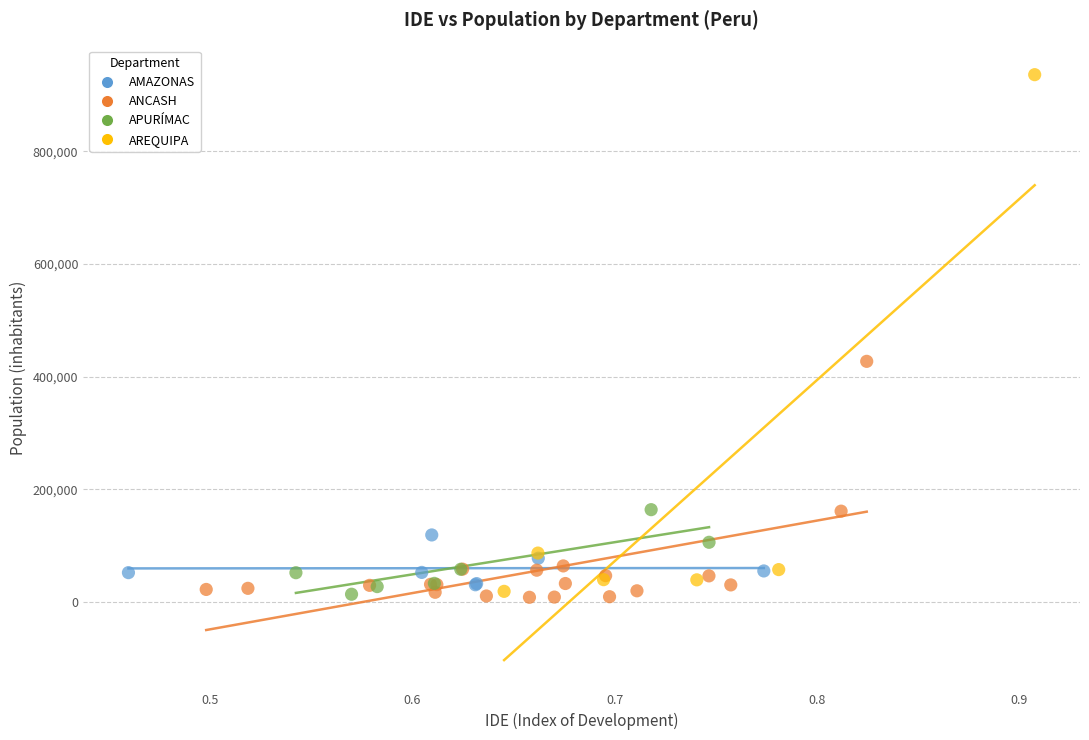

Which series reaches the maximum Y coordinate?

AREQUIPA